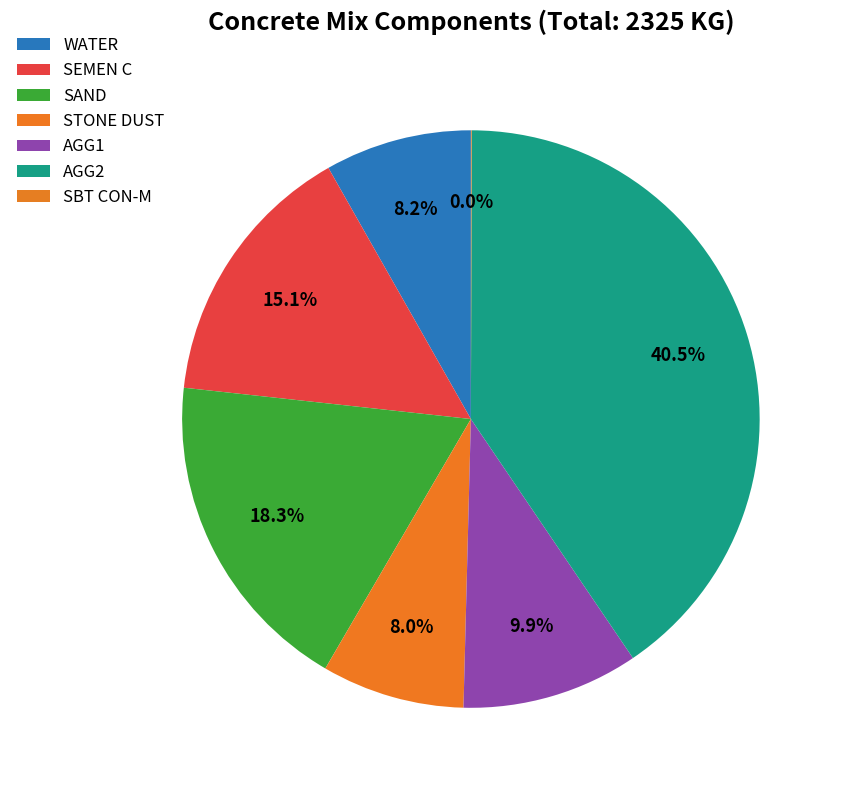

To the nearest percent, what is the difference between the largest and smallest slice percentages?

40%